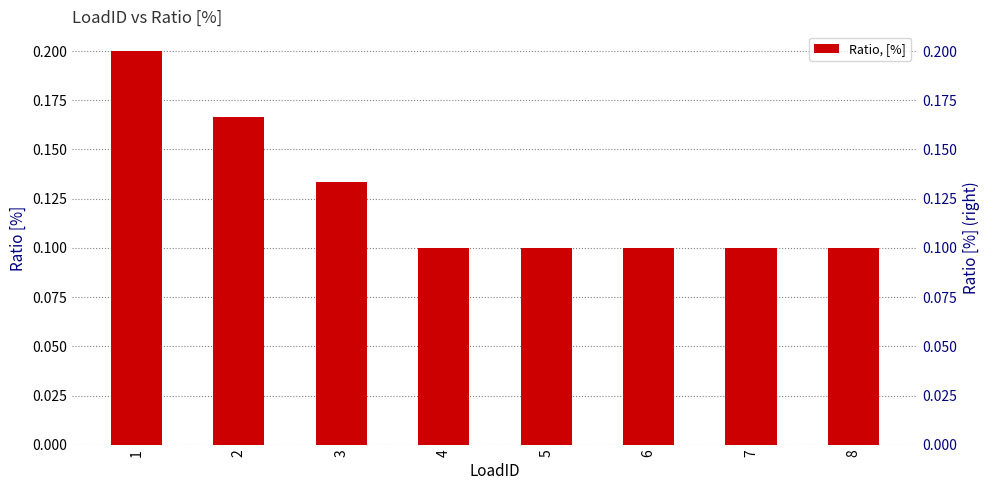

Does the chart contain stacked bars?

No